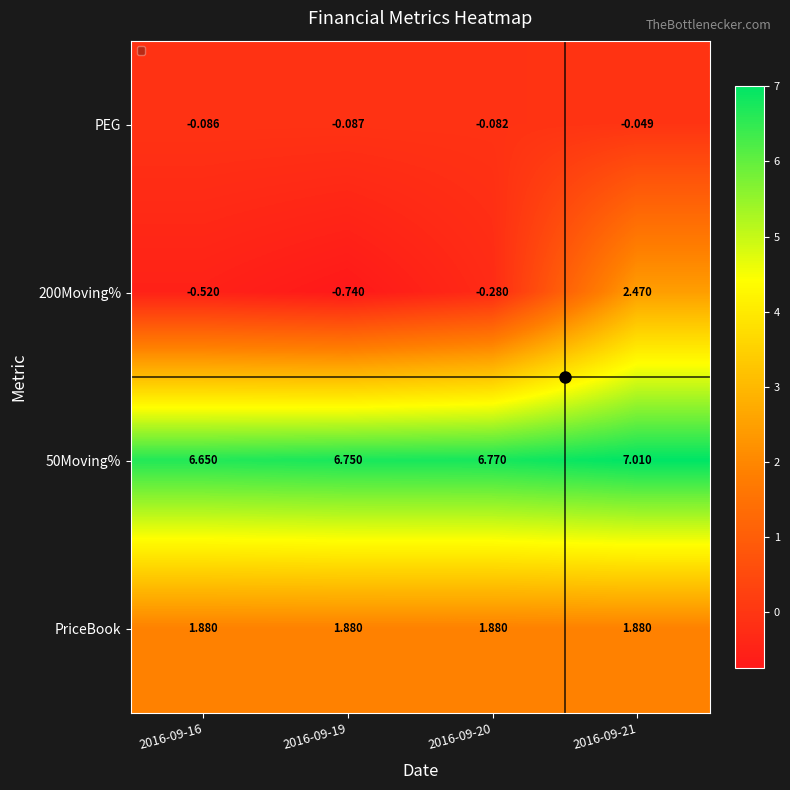

What is the total value across all series at 2016-09-21?

11.3